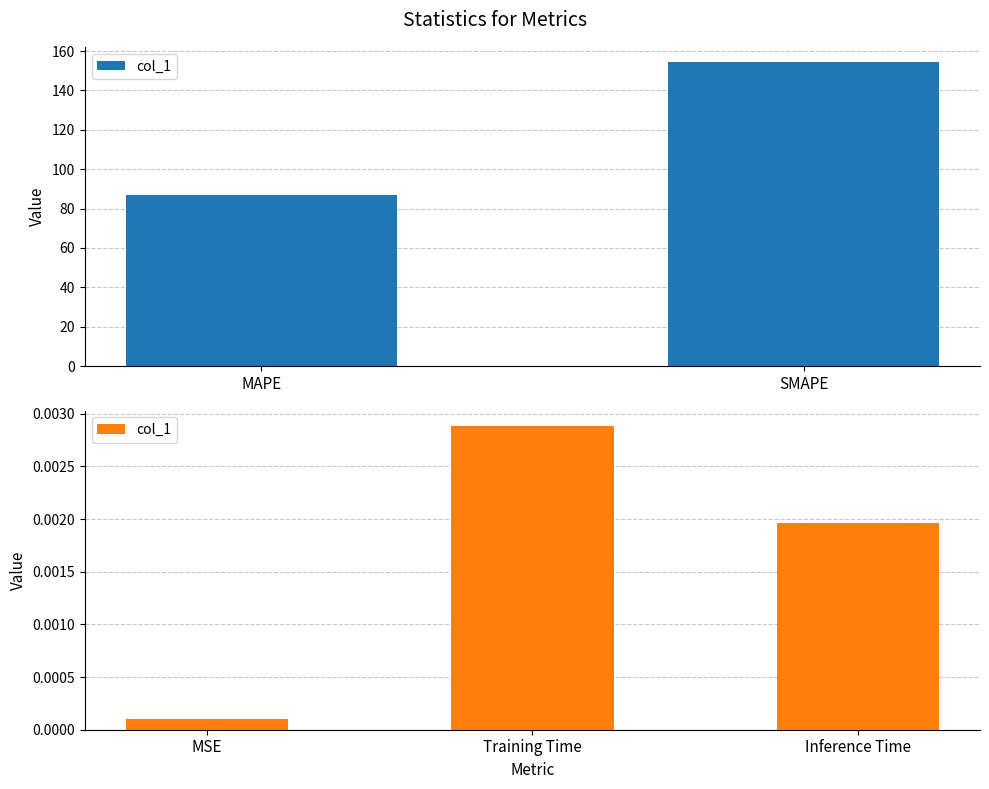

True or false: the data shows 0.0 at Inference Time.

True